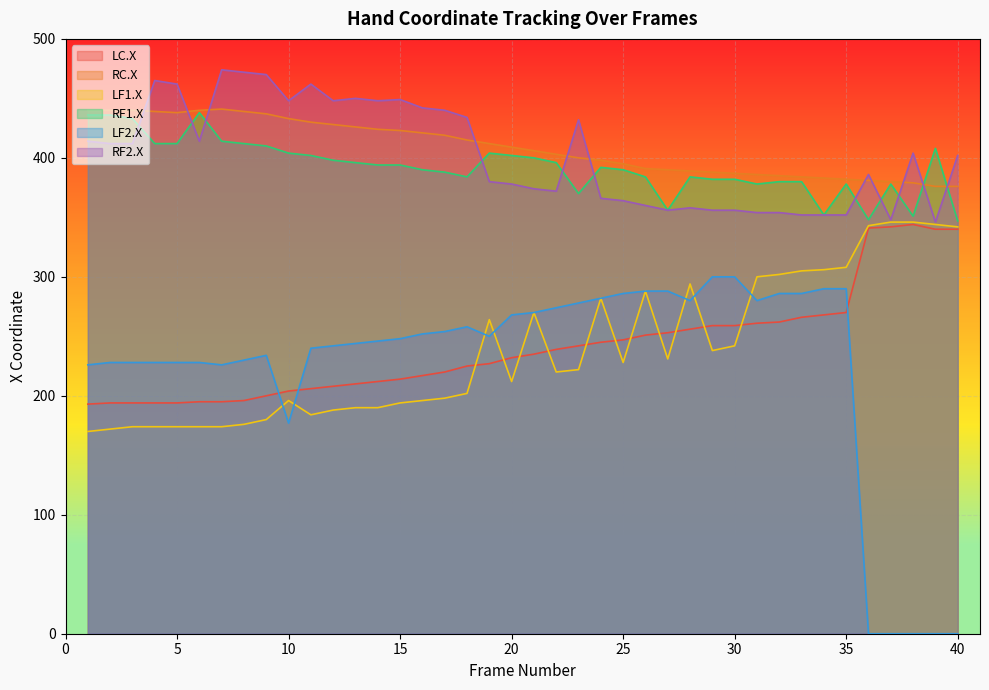

What is the difference between the RF1.X values at 13 and 28?

12